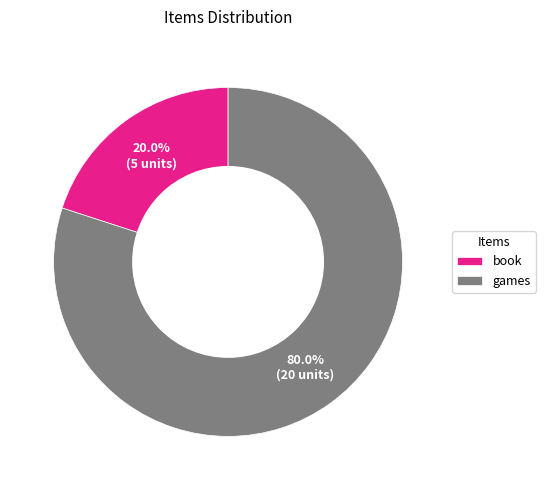

Does games account for over 50% of the chart?

Yes